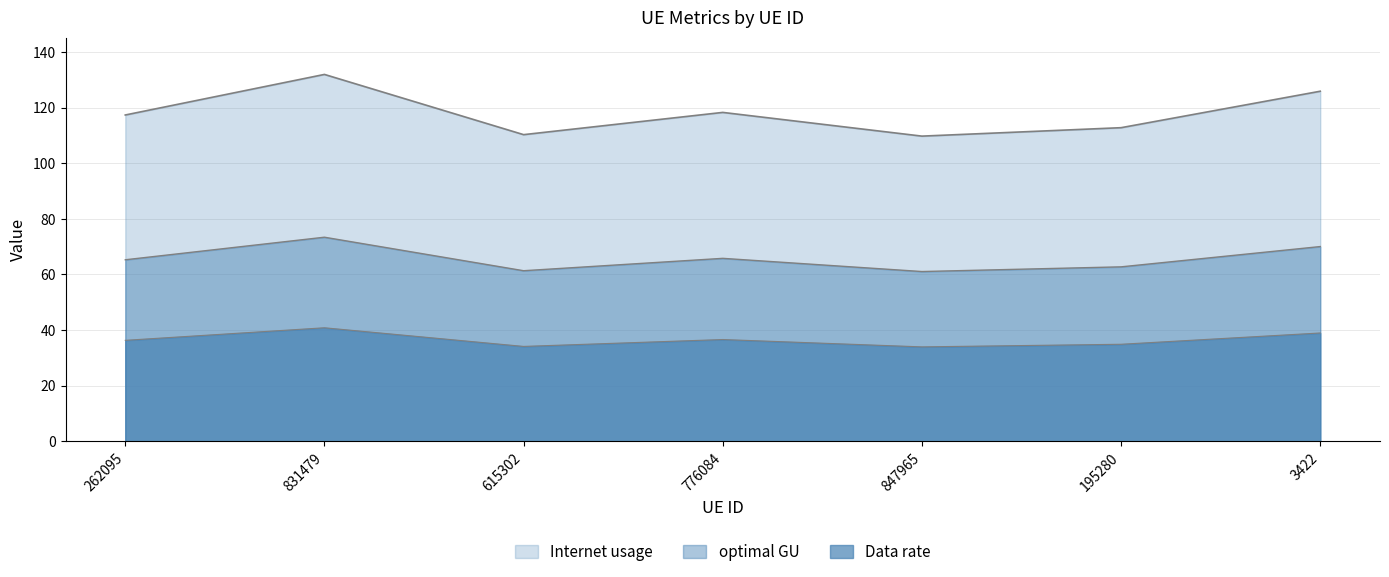

Does the chart have visible grid lines?

Yes